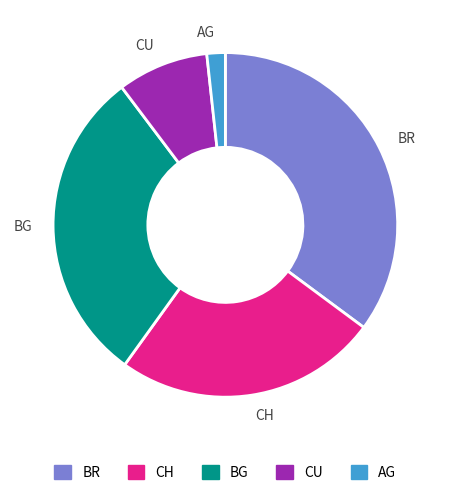

Do CU and AG together represent more than half of the pie?

No